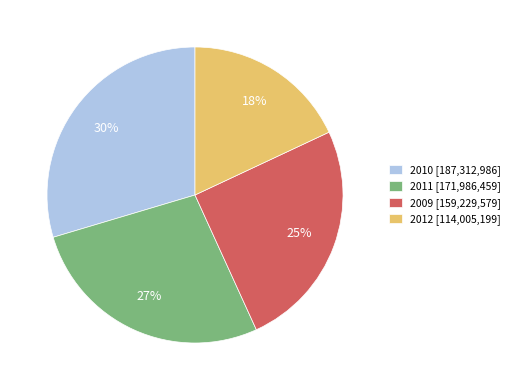

To the nearest percent, what percentage of the pie is 2009?

25%